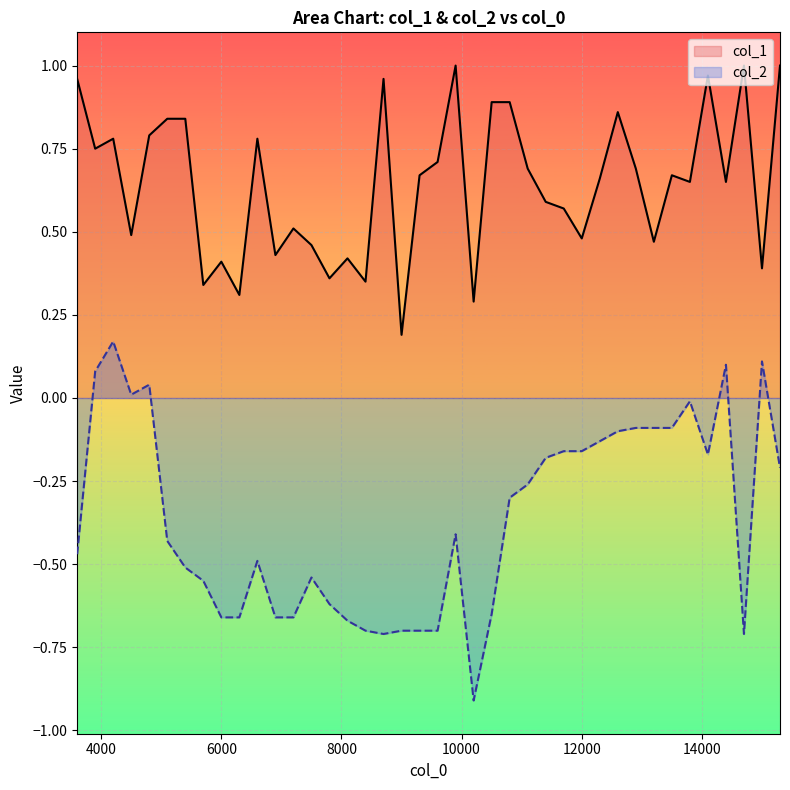

True or false: col_2 has more than 0 points higher than both neighbors.

True